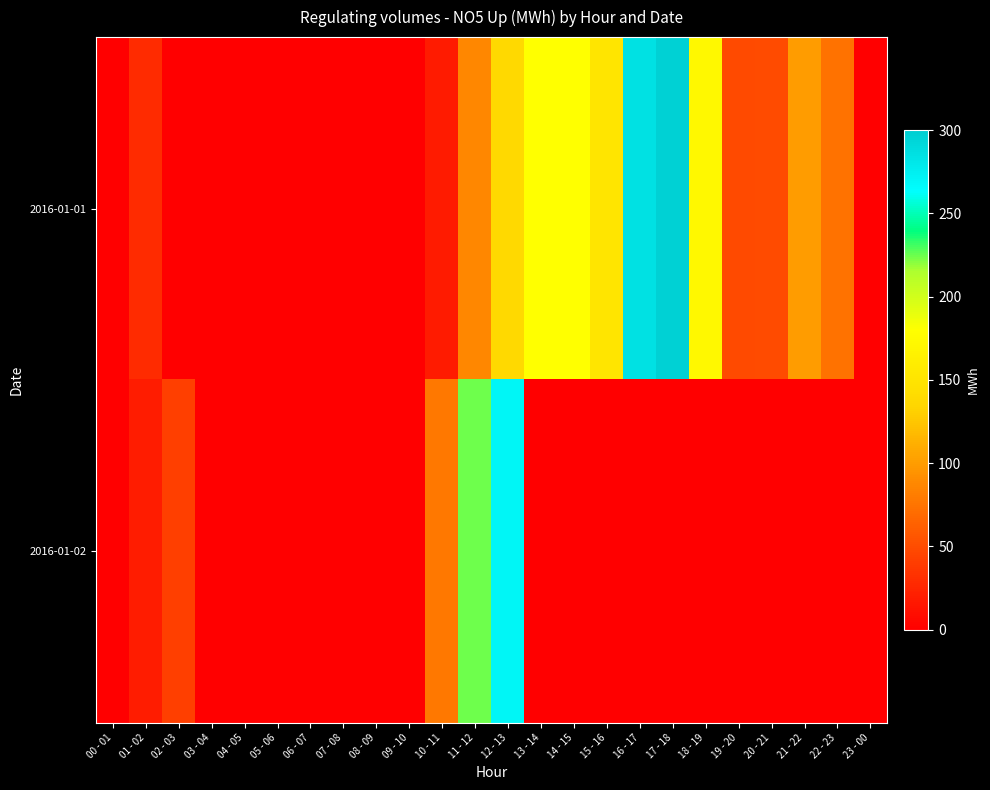

List the series in order of their peak value, highest first.

2016-01-01, 2016-01-02